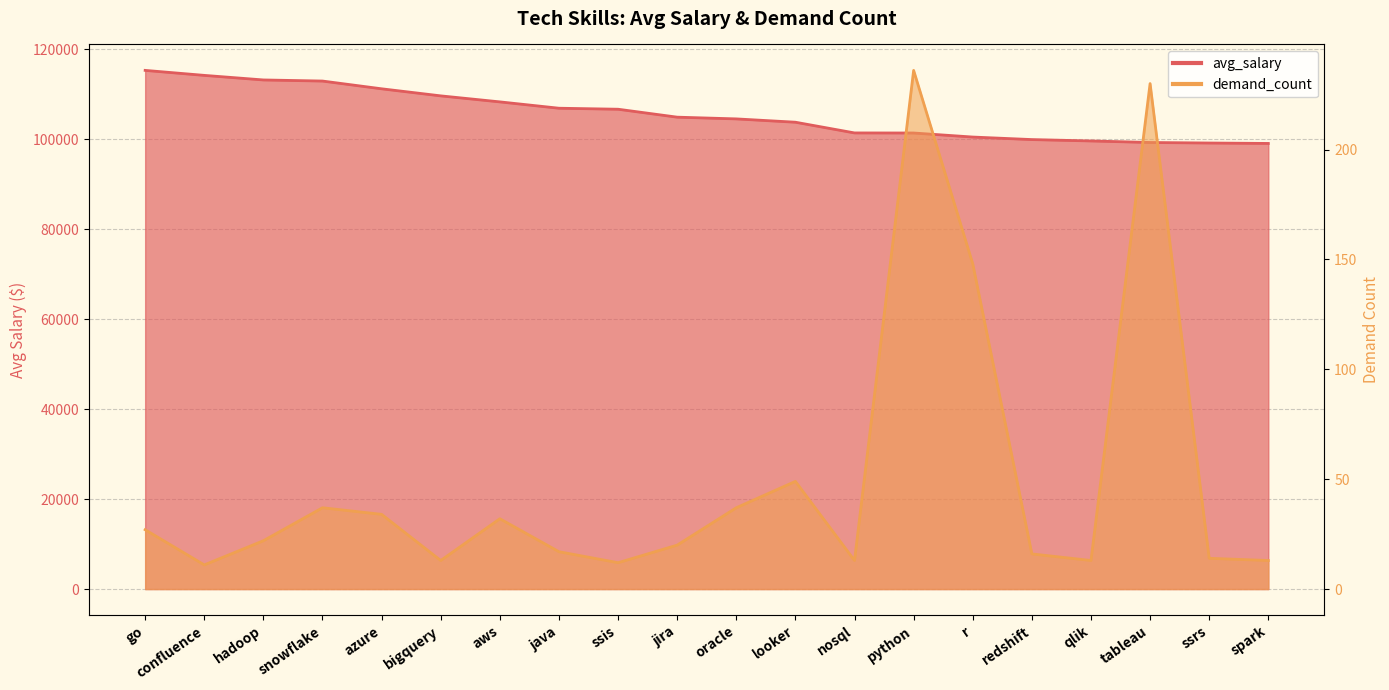

Reading right to left, extract all data points from this chart.

avg_salary: 99077	99171	99288	99631	99936	100499	101397	101414	103795	104534	104918	106683	106906	108317	109654	111225	112948	113193	114210	115320
demand_count: 13	14	230	13	16	148	236	13	49	37	20	12	17	32	13	34	37	22	11	27